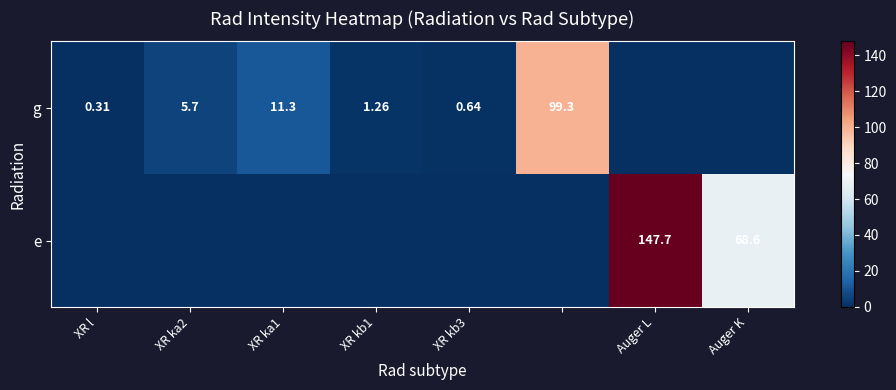

The value of g at XR kb3 is 0.6. True or false?

True